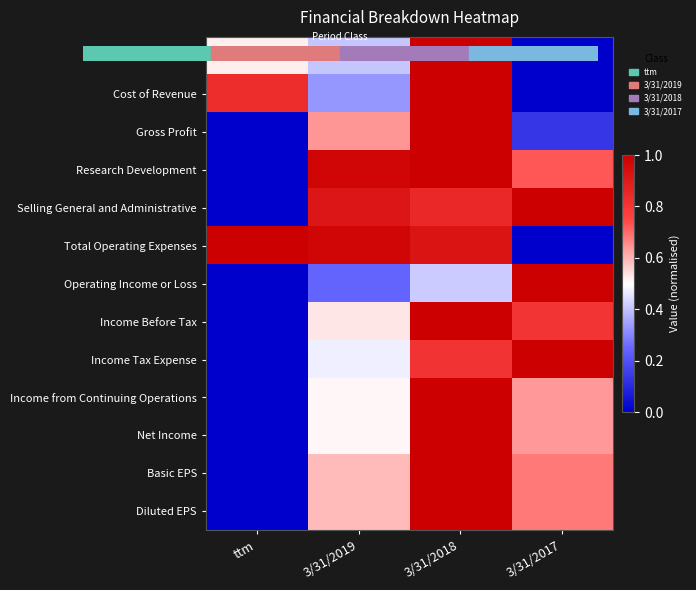

At which category is the sum across all series the highest?

3/31/2018